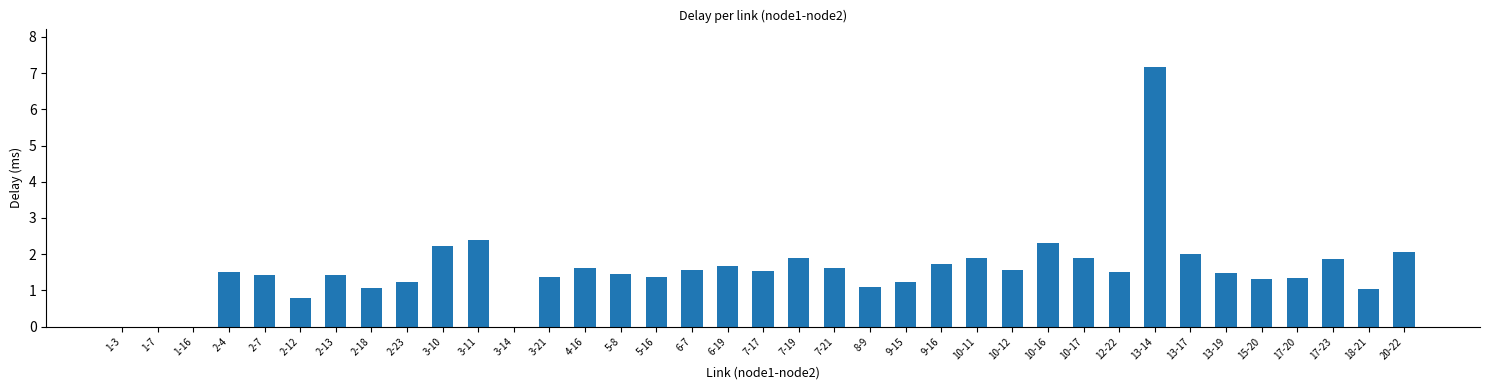

What is the sum of all values?

57.7